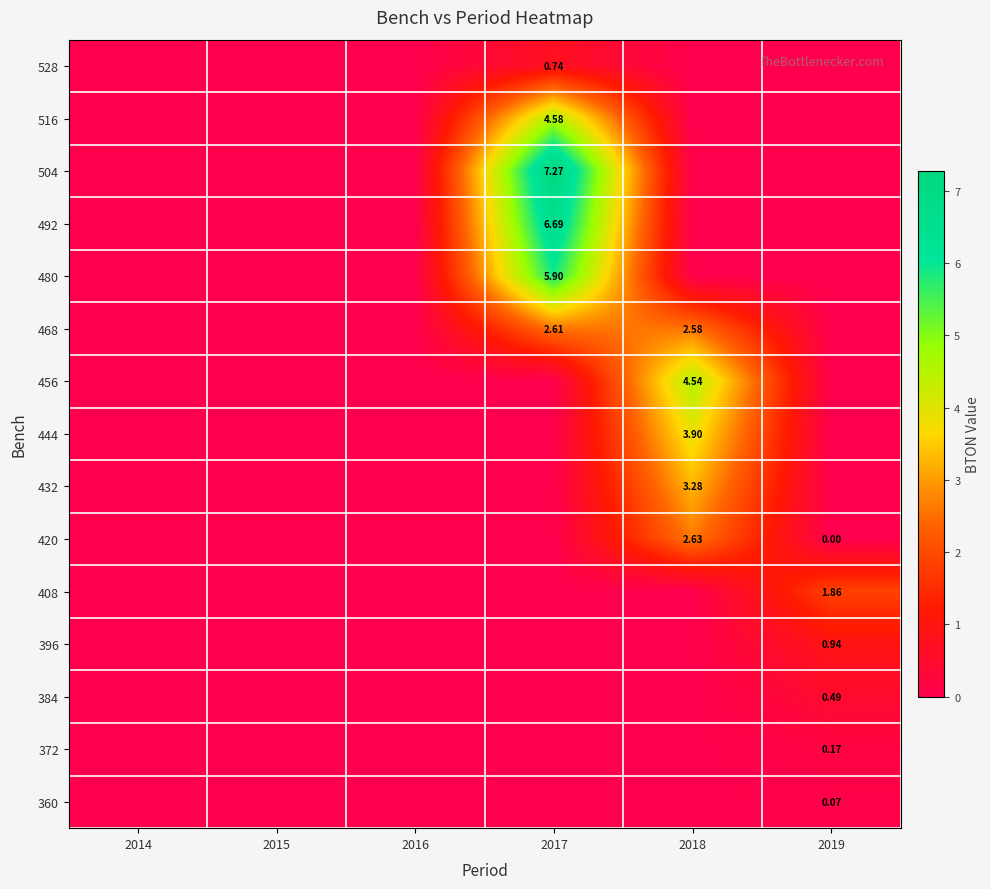

Rank the series at 2017 from lowest to highest value.

456, 444, 432, 420, 408, 396, 384, 372, 360, 528, 468, 516, 480, 492, 504